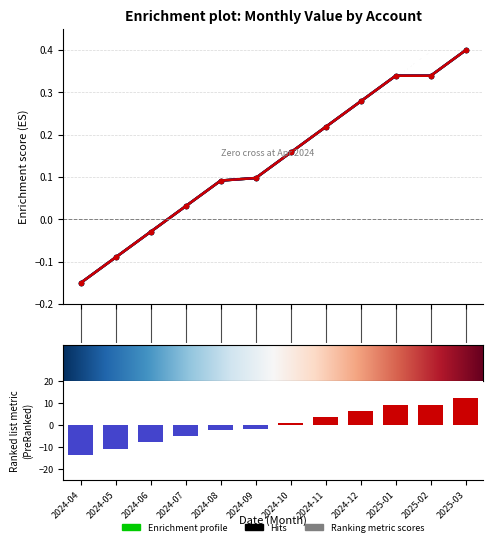

At which category is the sum across all series the highest?

2025-03